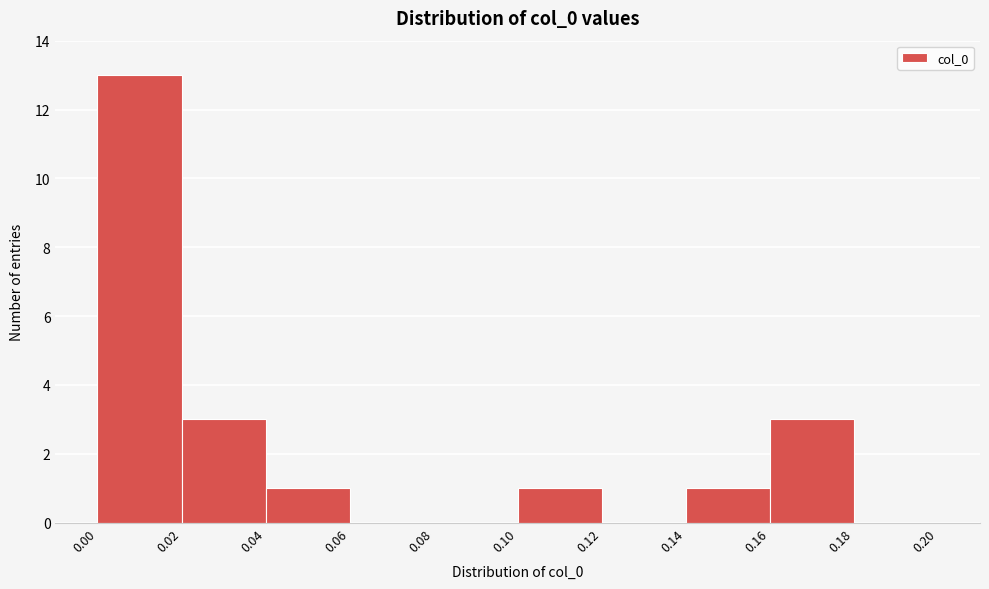

Reading left to right, transcribe this chart: for each bar, give the range it covers on the x-axis and its height. The values are not printed on the chart, so give them approximately, as read against the axis.

0.00 to 0.02: 13
0.02 to 0.04: 3
0.04 to 0.06: 1
0.06 to 0.08: 0
0.08 to 0.10: 0
0.10 to 0.12: 1
0.12 to 0.14: 0
0.14 to 0.16: 1
0.16 to 0.18: 3
0.18 to 0.20: 0